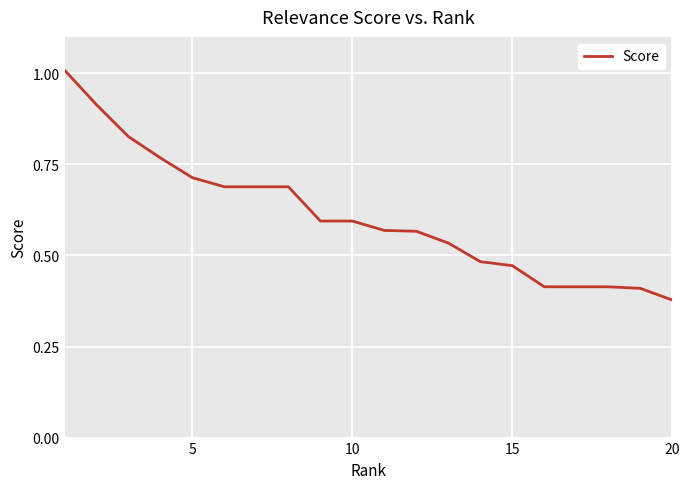

How many categories are shown in the chart?

20